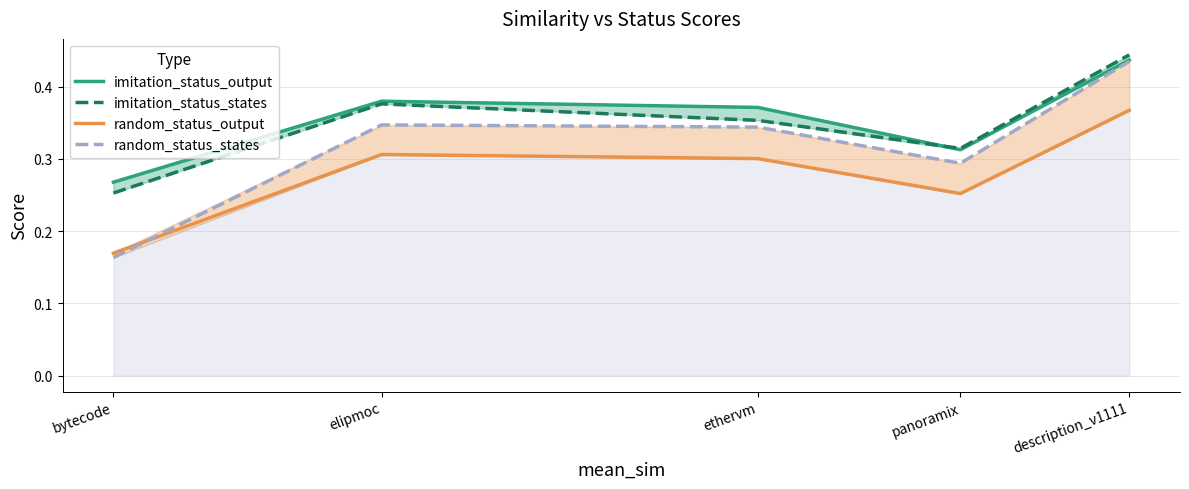

Which series has the largest total across all categories?

imitation_status_output